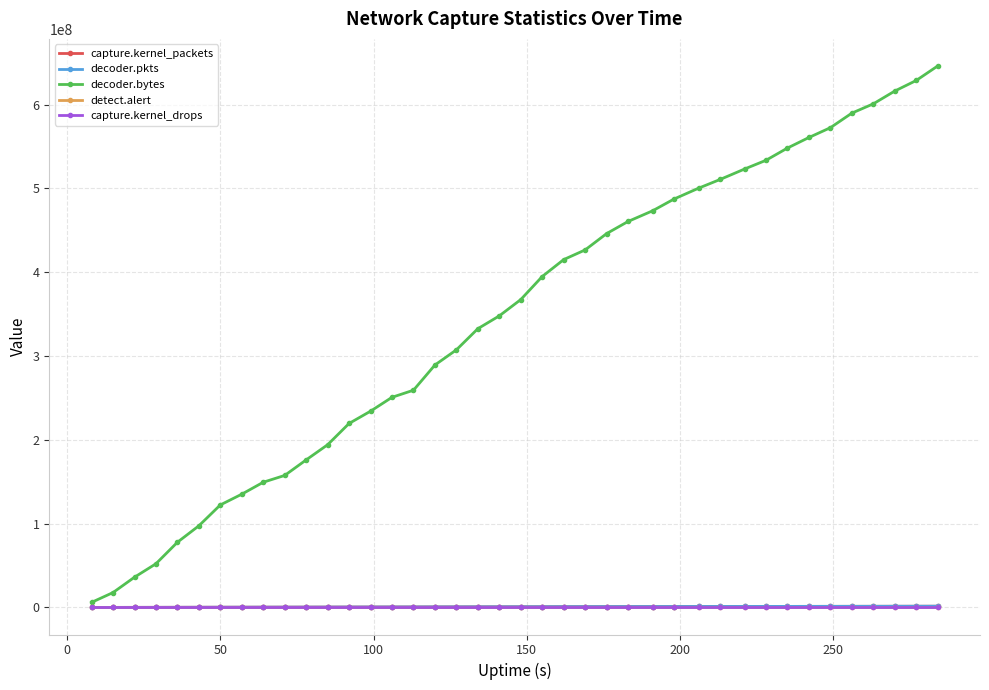

What is the greatest value displayed?

646126520